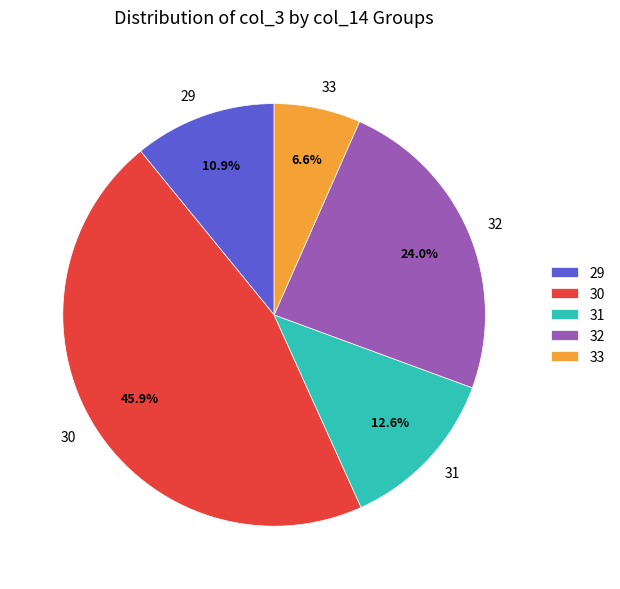

Which category has the smallest portion of the pie?

33